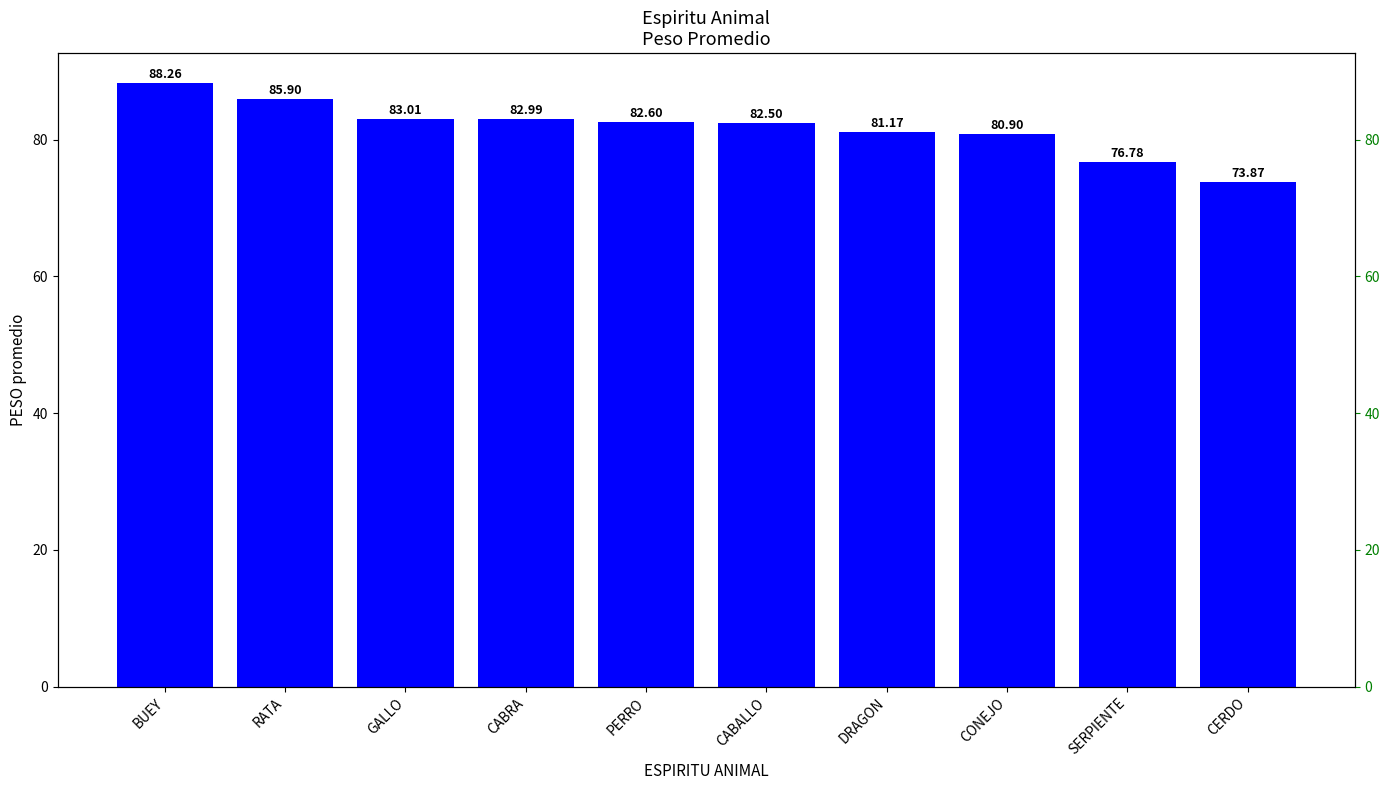

What is the difference between the second highest and second lowest values?

9.1